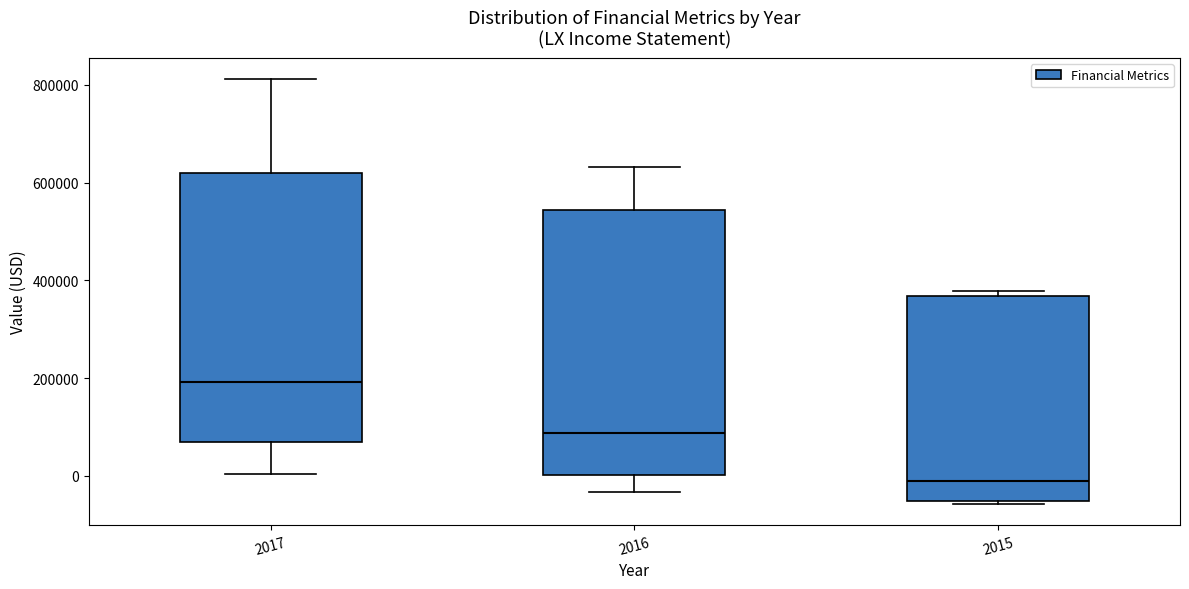

Reading left to right, transcribe this box plot: for each box, give where its median line is, the range the box spans, and where its two whiskers end, as read against the y-axis. The values are not printed on the chart, so give them approximately, as read against the axis.

2017: median 200000, box 60000 to 620000, whiskers 0 to 820000
2016: median 80000, box 0 to 540000, whiskers -40000 to 640000
2015: median -20000, box -60000 to 360000, whiskers -60000 to 380000